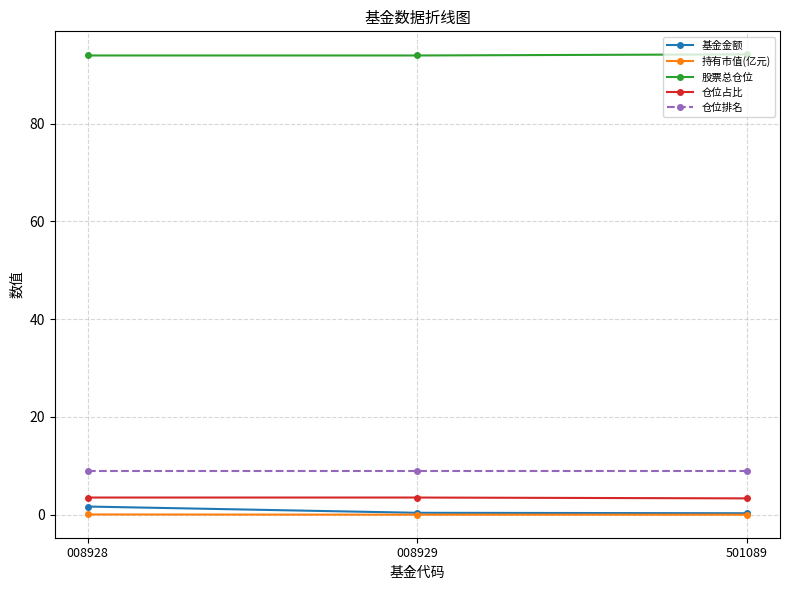

Which series has the largest total across all categories?

股票总仓位